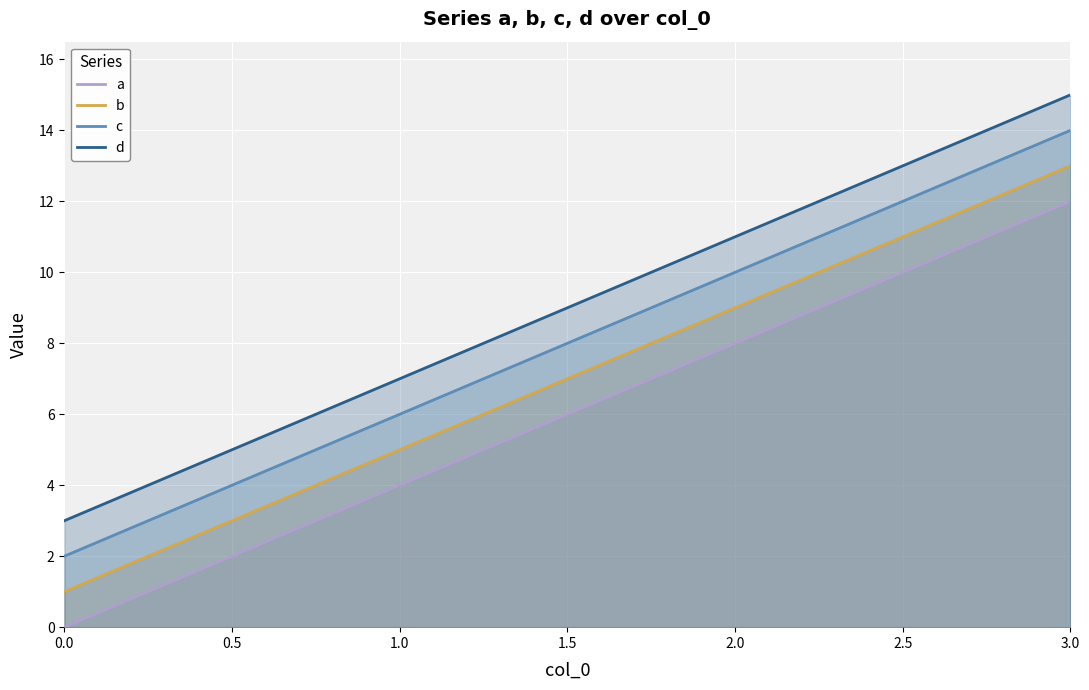

How many c values are between 6 and 14?

3